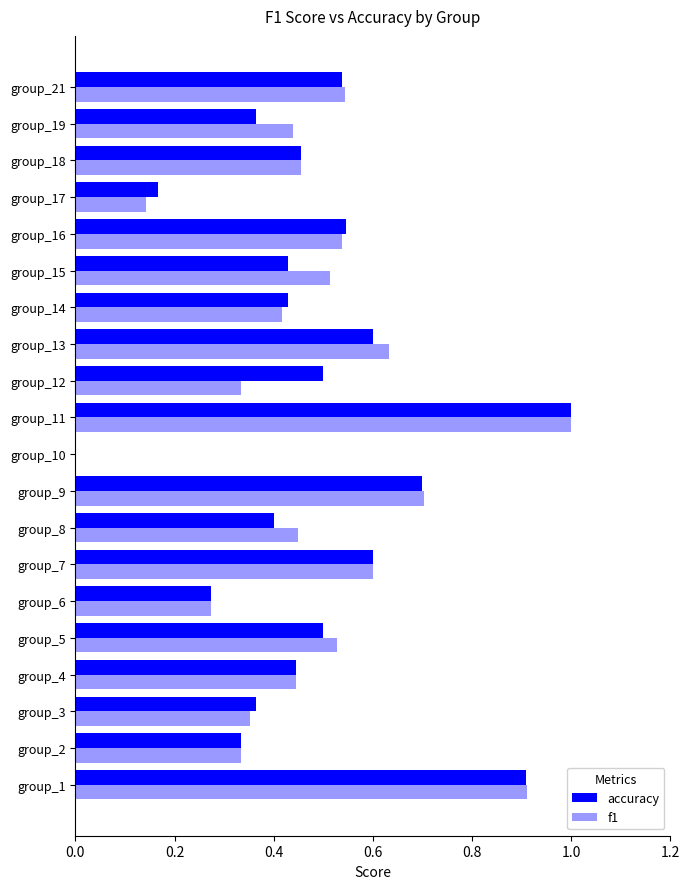

Is the value of f1 at group_14 greater than the value of accuracy at group_5?

No